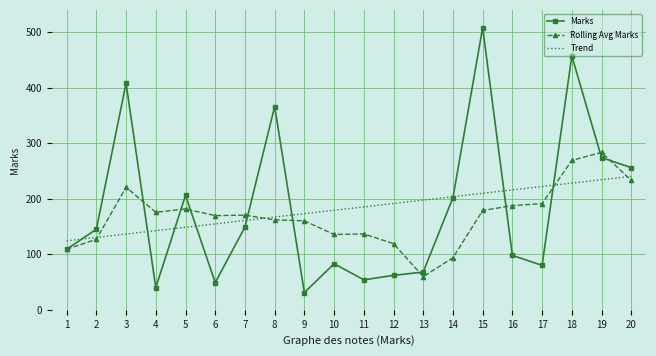

Is it true that Rolling Avg Marks equals 64.3 at 6?

False